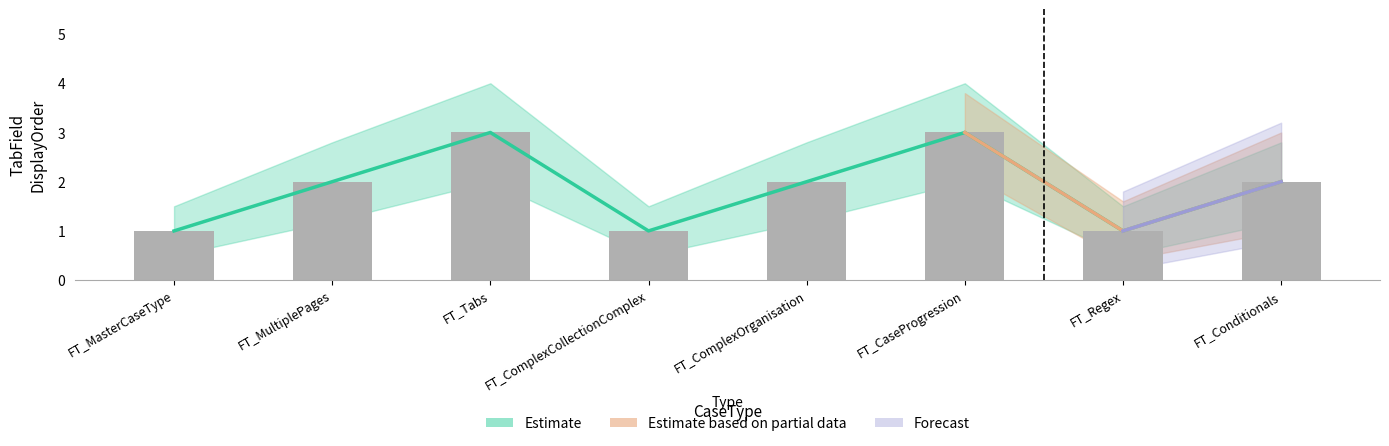

How many bars are there in total?

8